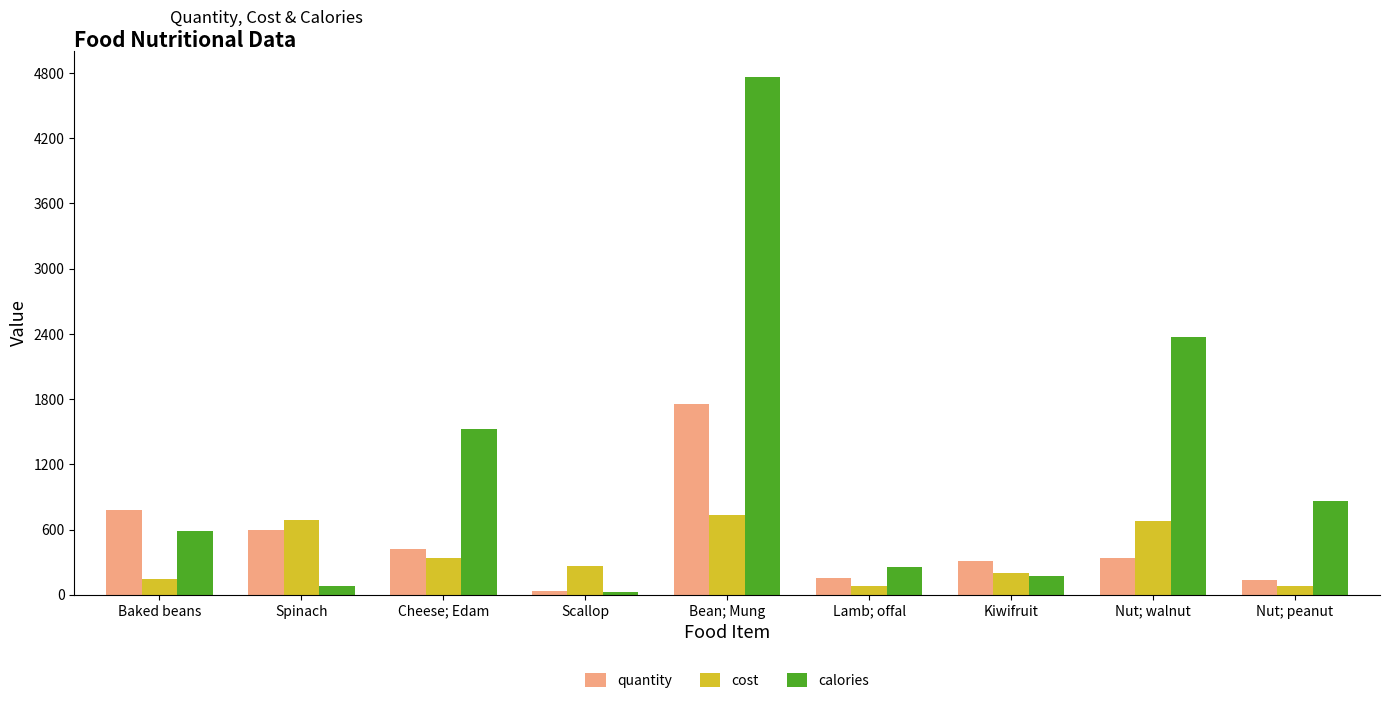

What is the sum of the calories values at Kiwifruit and Nut; walnut?

2545